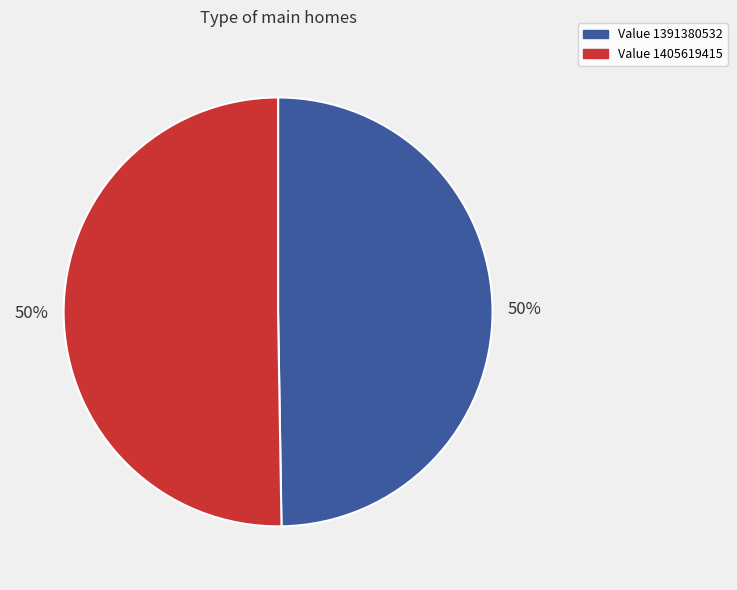

To the nearest percent, what is the average slice percentage?

50%